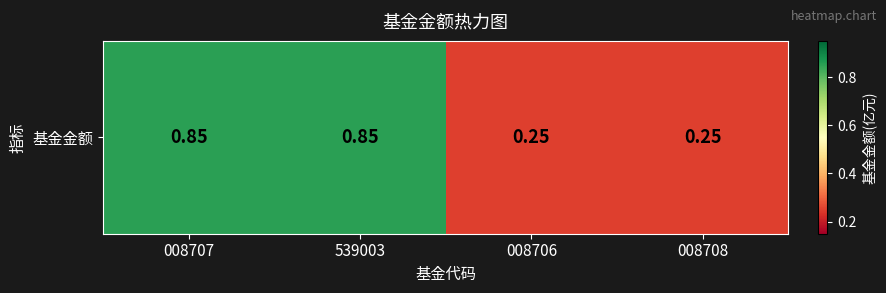

The value at 008706 is 0.2. True or false?

True